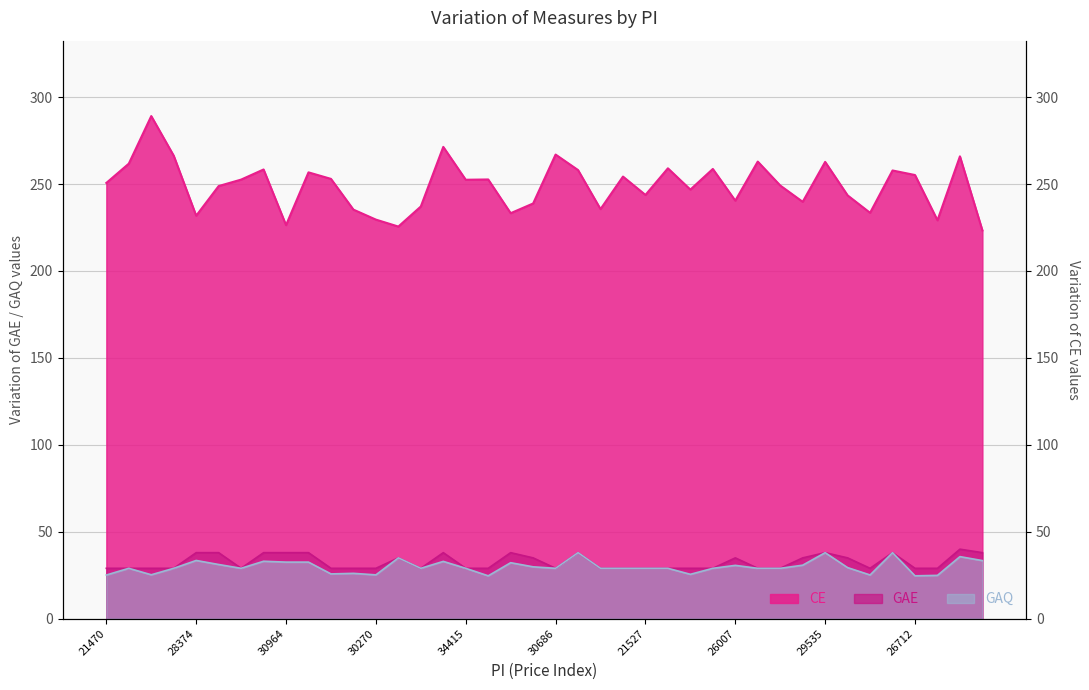

At which category does GAE reach its first local peak?

32854